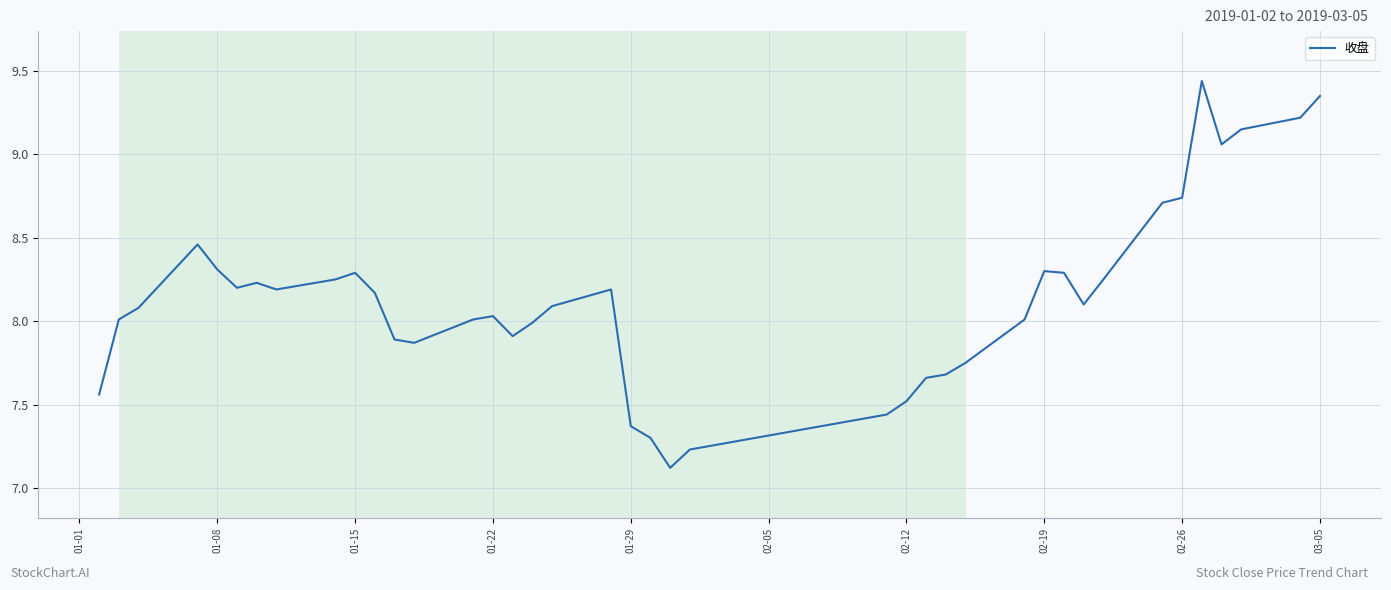

What is the minimum value shown in the chart?

7.1